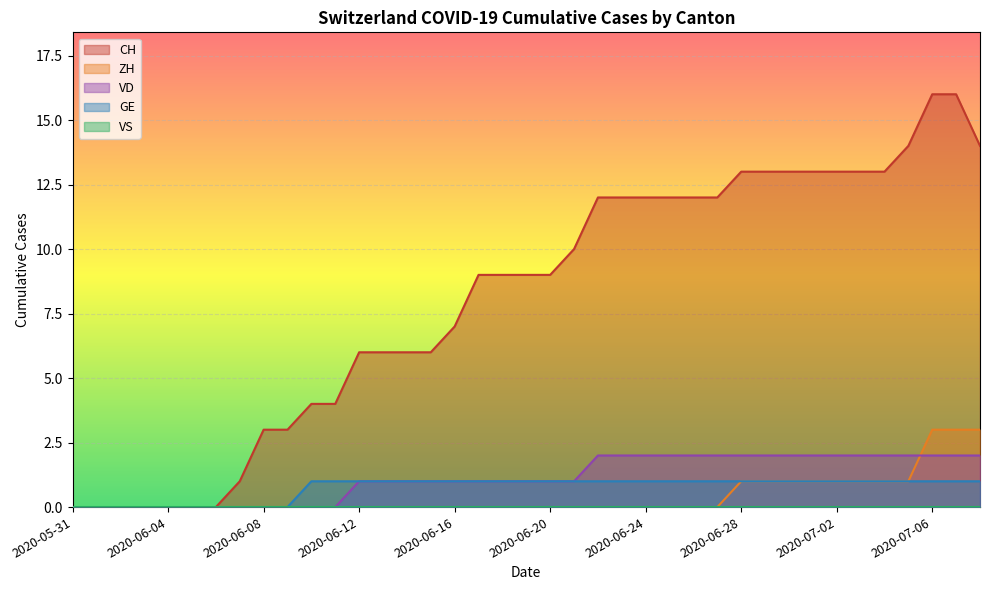

The value of GE at 2020-07-05 is 1. True or false?

True